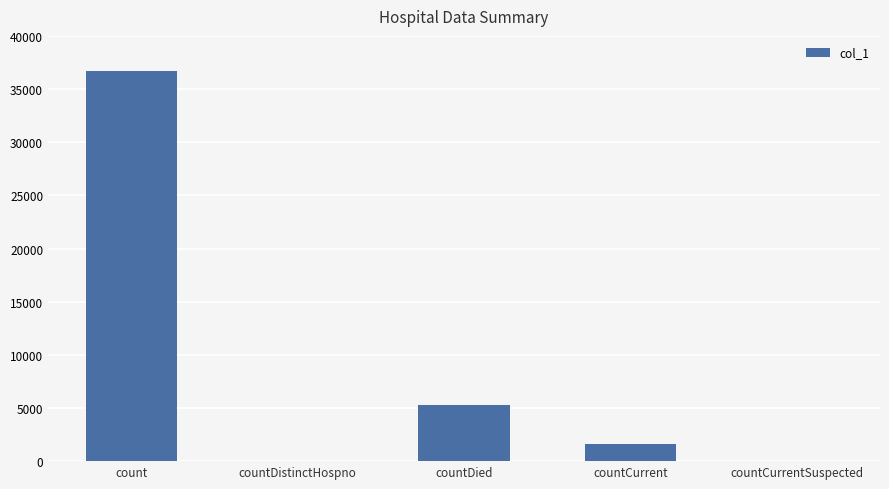

True or false: the data shows 1600 at countCurrent.

True